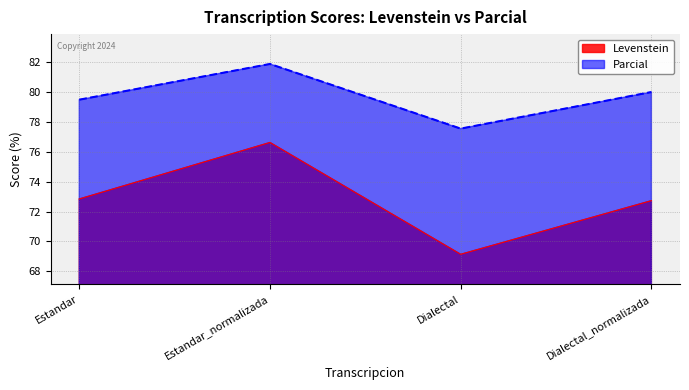

True or false: Levenstein and Parcial cross at least once.

False